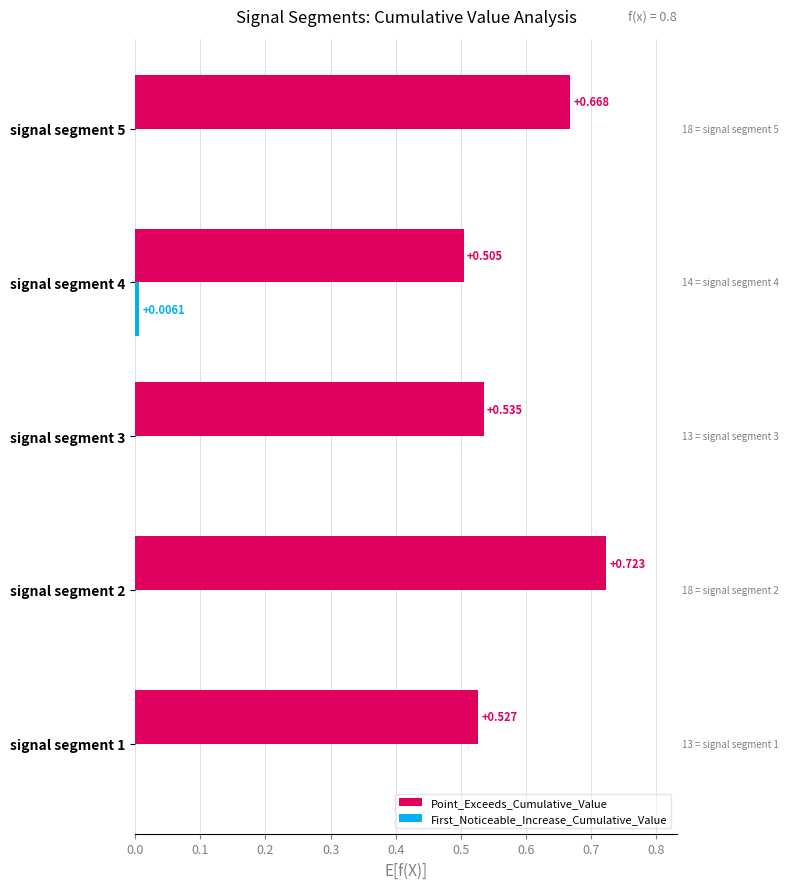

Which series changed the most between signal segment 4 and signal segment 5?

Point_Exceeds_Cumulative_Value